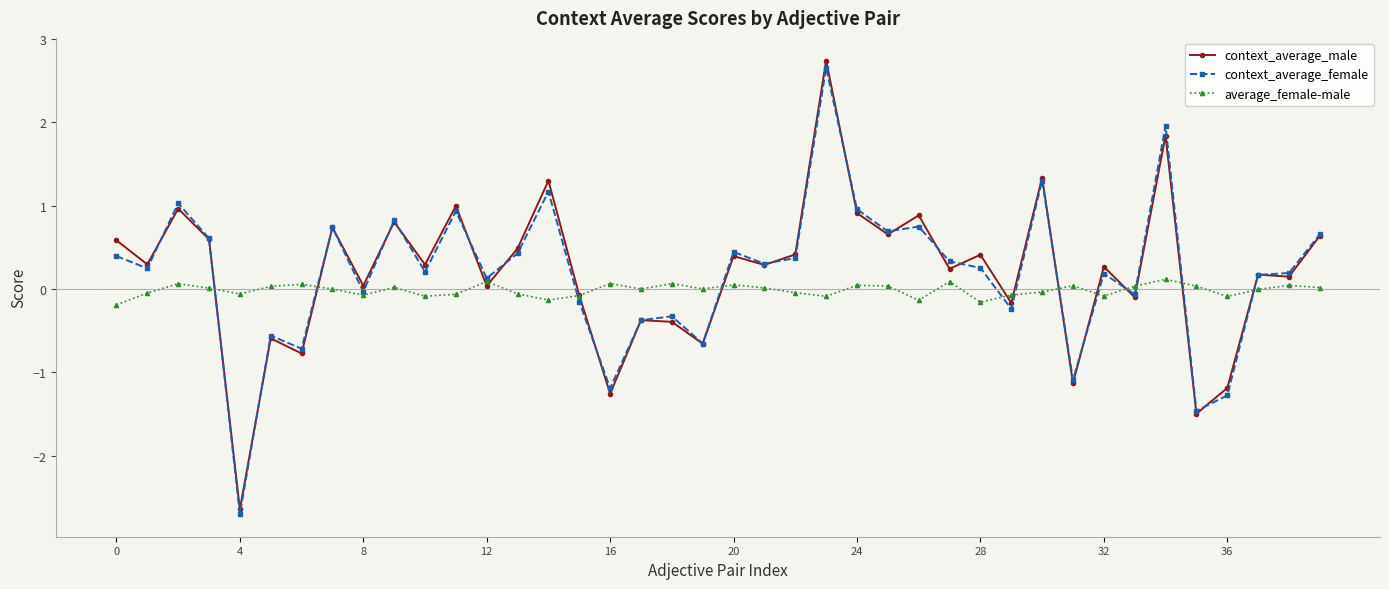

Does the chart display data point markers on the line(s)?

Yes